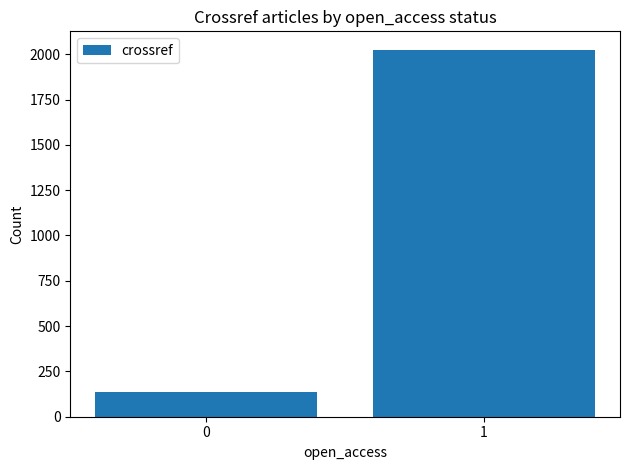

True or false: the data shows 139 at 0.

True